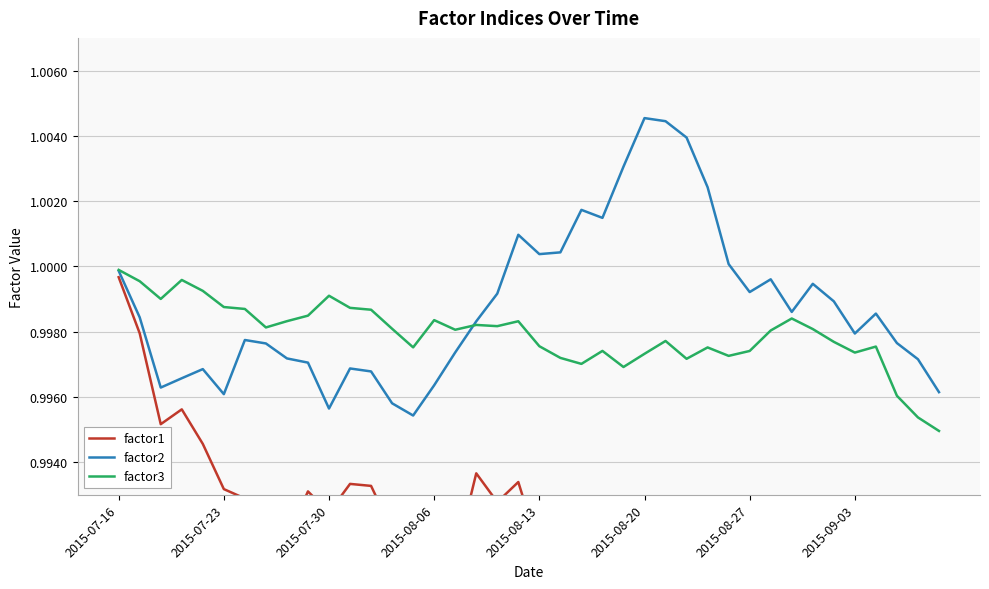

What position from the left is 34?

35